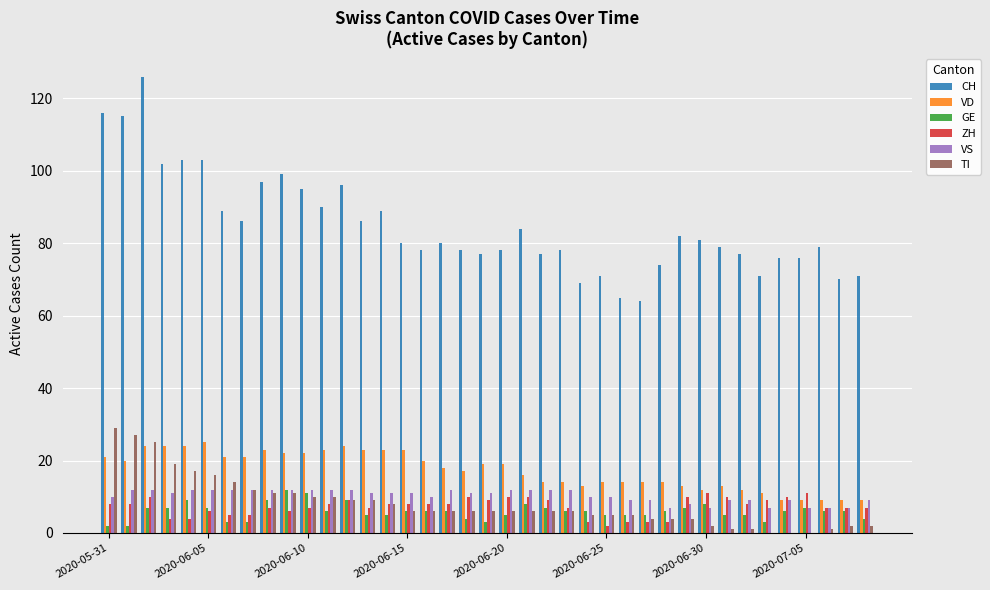

What is the greatest value displayed?

126